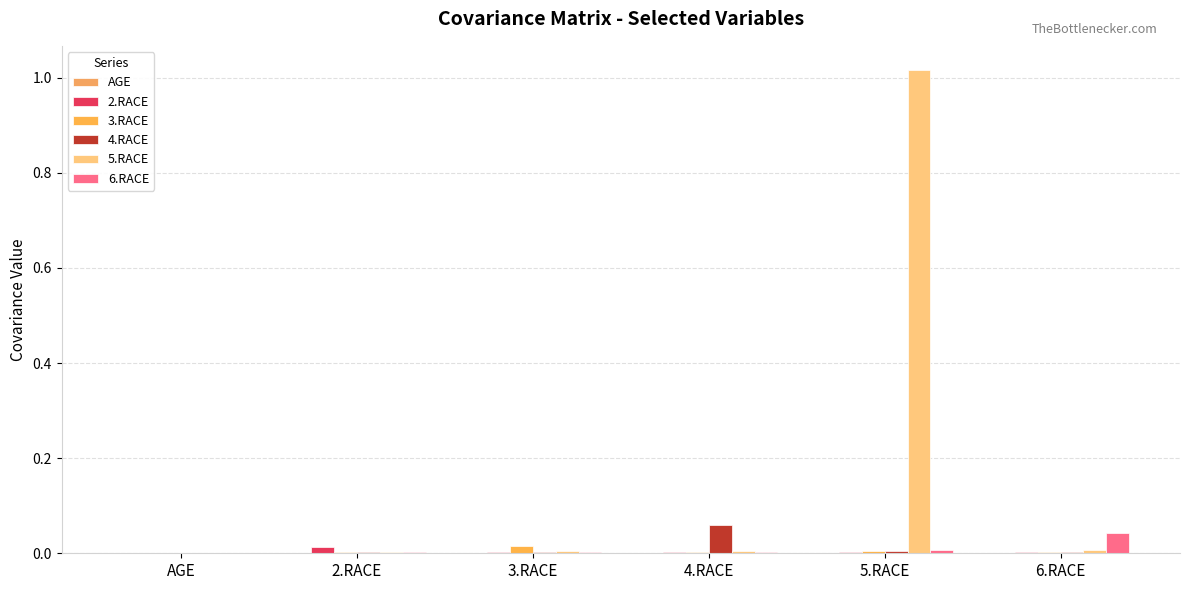

How many data points does each series have?

6